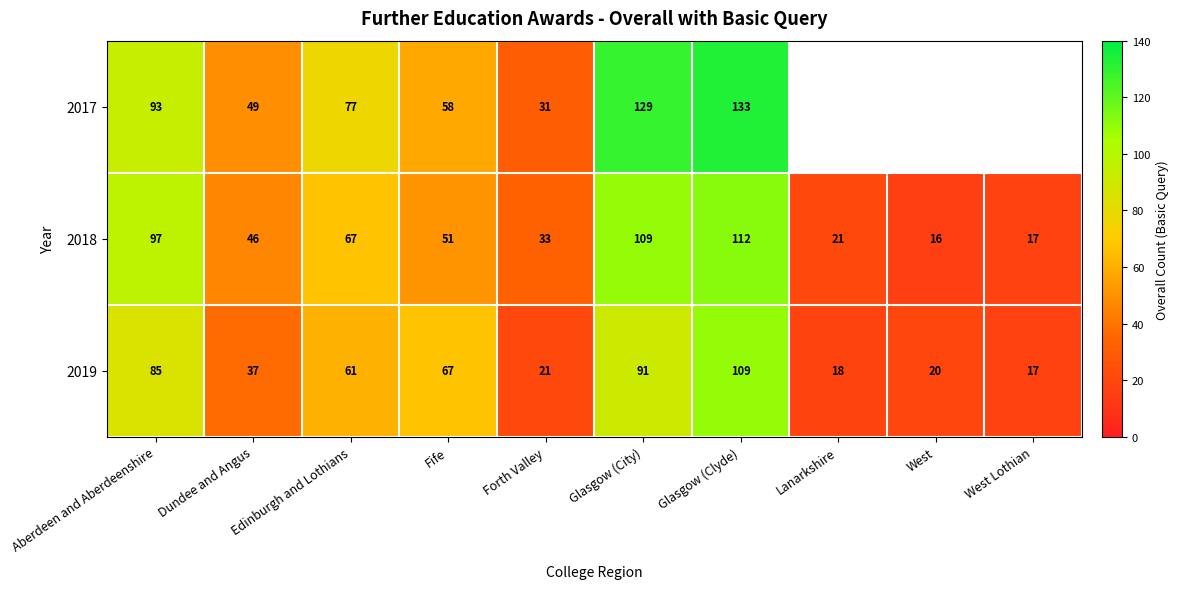

What is the spread (max minus min) of values at Dundee and Angus?

12